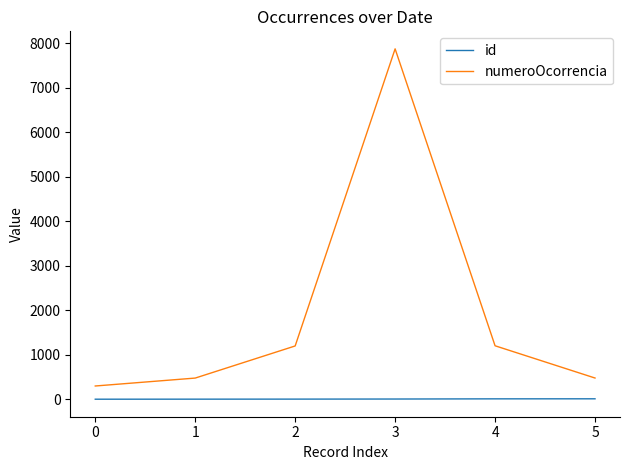

True or false: numeroOcorrencia and id cross at least once.

False